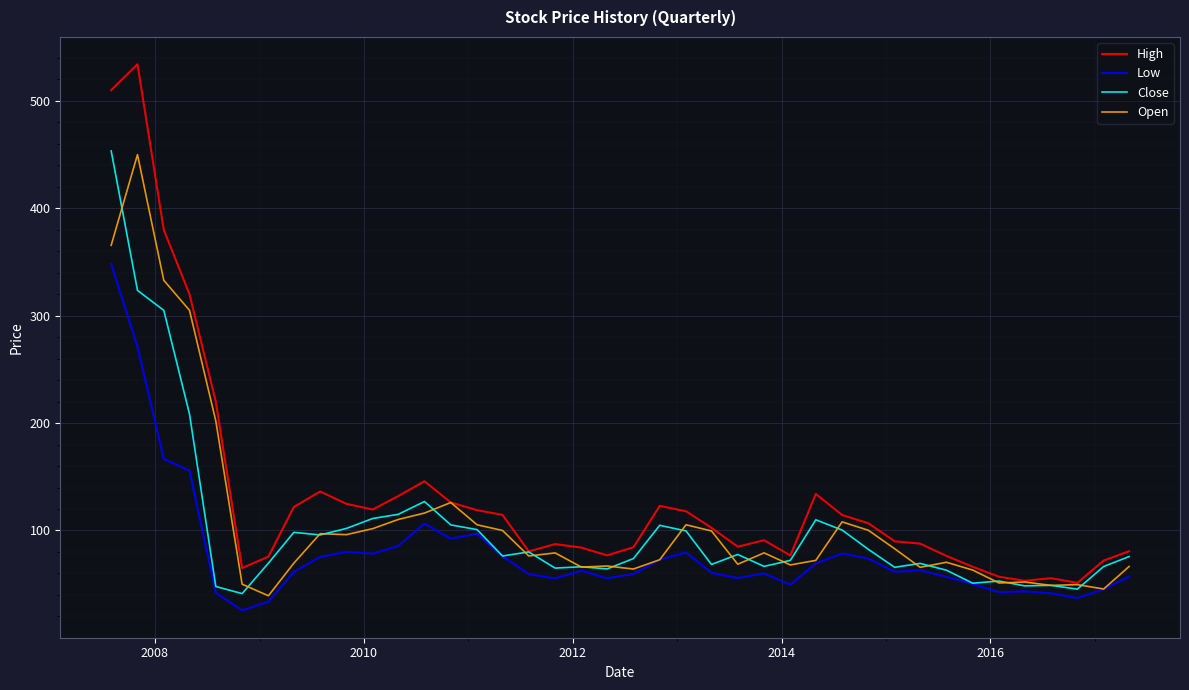

Which series has the largest total across all categories?

High